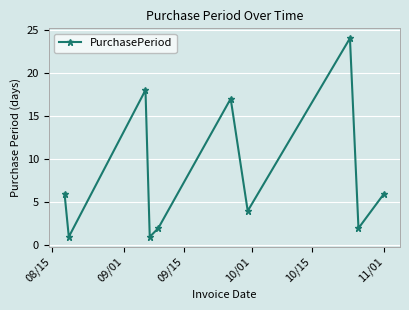

Reading right to left, what are all the values shown in this chart?

6	2	24	4	17	2	1	18	1	6